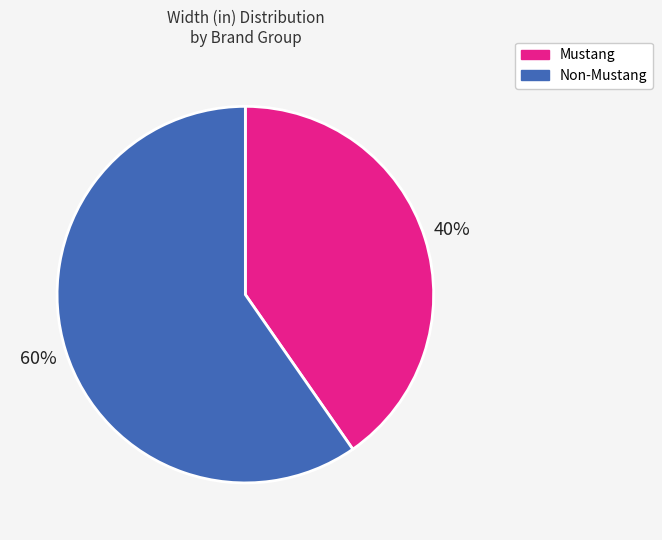

Is there any slice that represents more than half of the pie?

Yes